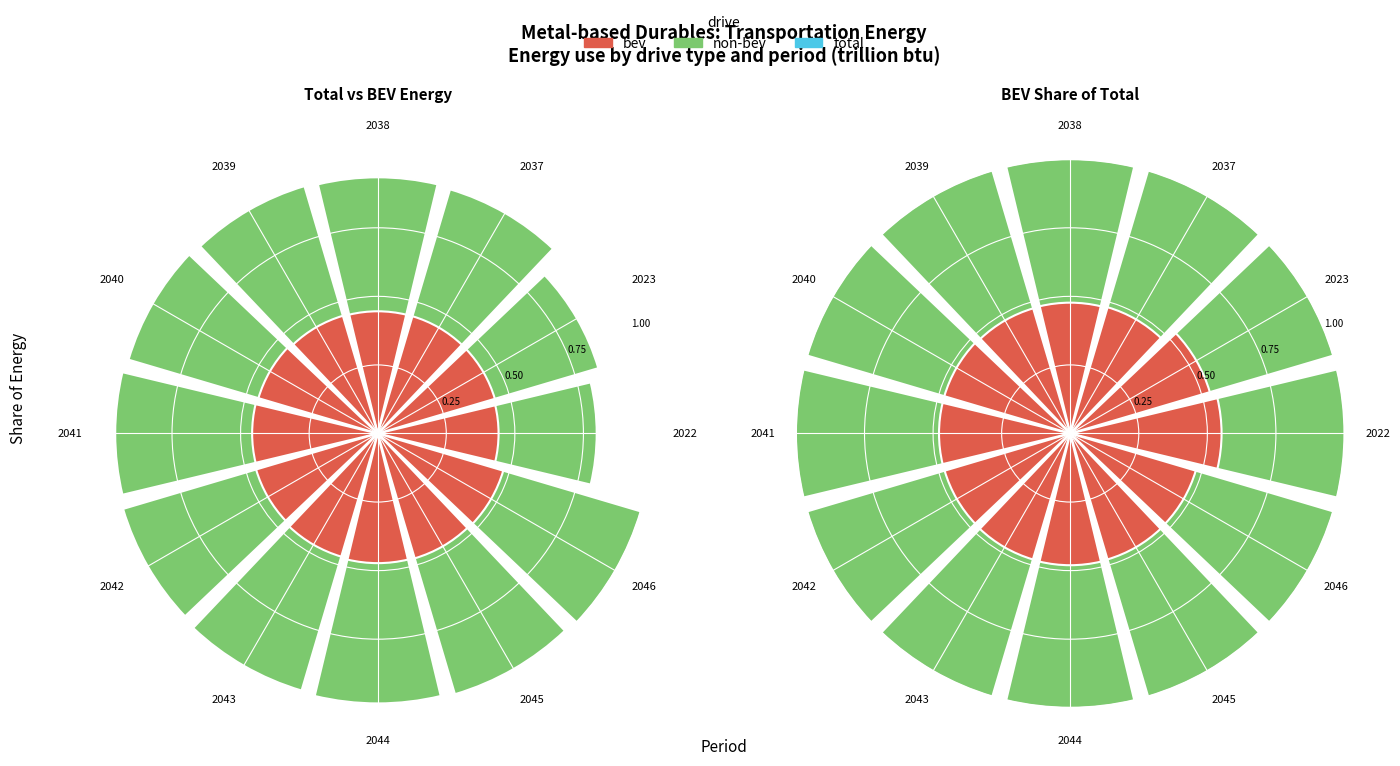

To the nearest percent, what is the average slice percentage?

8%